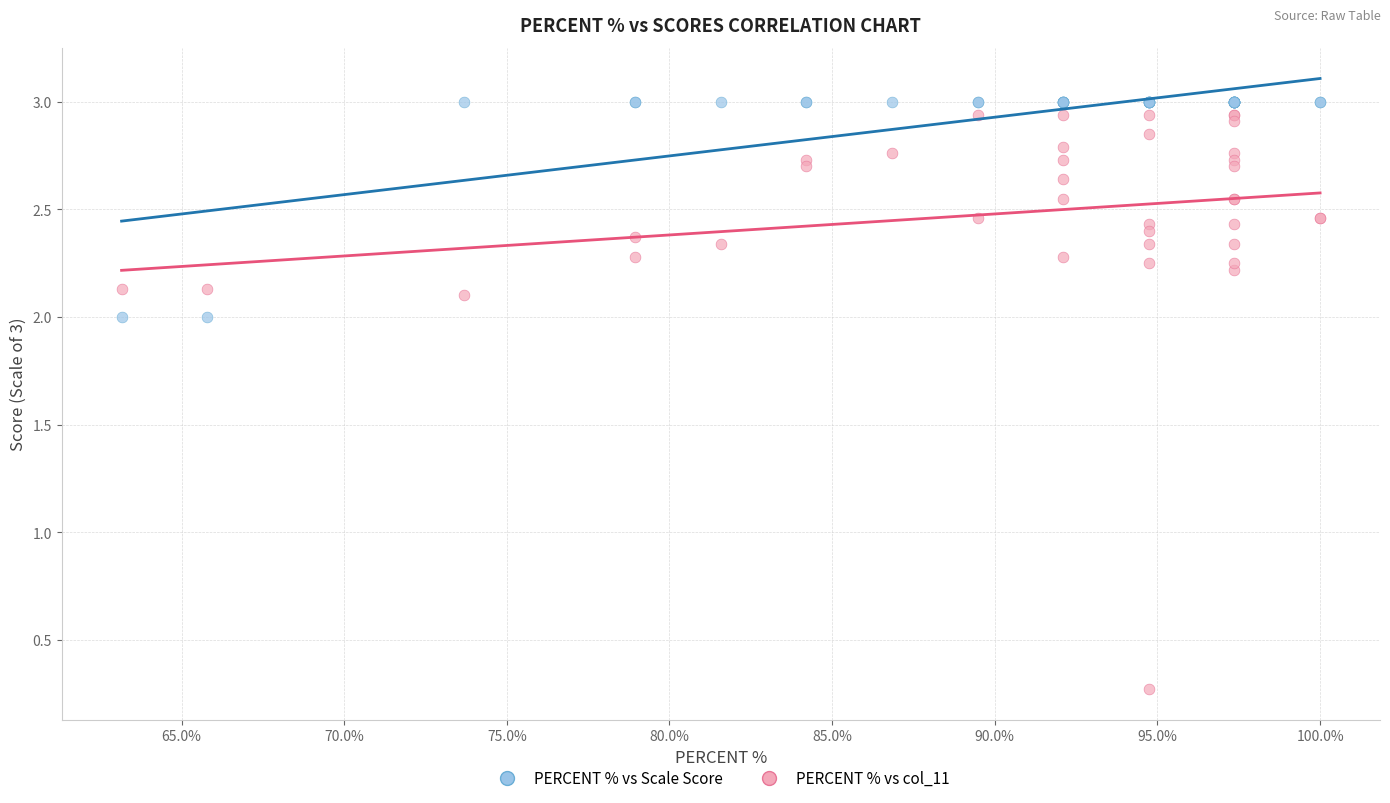

Across all series, what Y value is closest to 1?

0.3